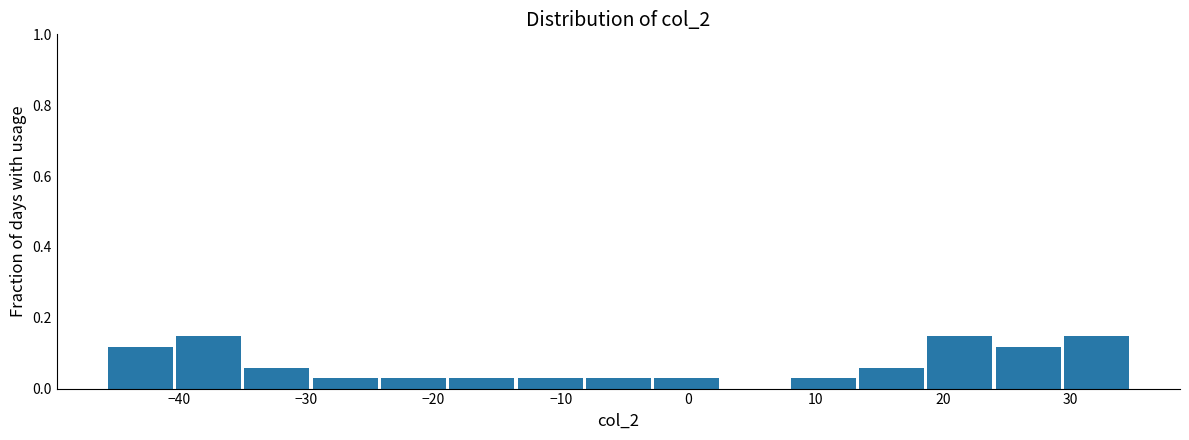

Reading left to right, list every bar in this chart as the range it spans on the x-axis followed by its height. Neither the bar edges nor the heights are printed on the chart, so give them approximately, as read against the axes.

-46 to -40: 0.12
-40 to -35: 0.14
-35 to -30: 0.06
-30 to -24: 0.02
-24 to -19: 0.02
-19 to -14: 0.02
-14 to -8: 0.02
-8 to -3: 0.02
-3 to 3: 0.02
3 to 8: 0
8 to 13: 0.02
13 to 19: 0.06
19 to 24: 0.14
24 to 29: 0.12
29 to 35: 0.14